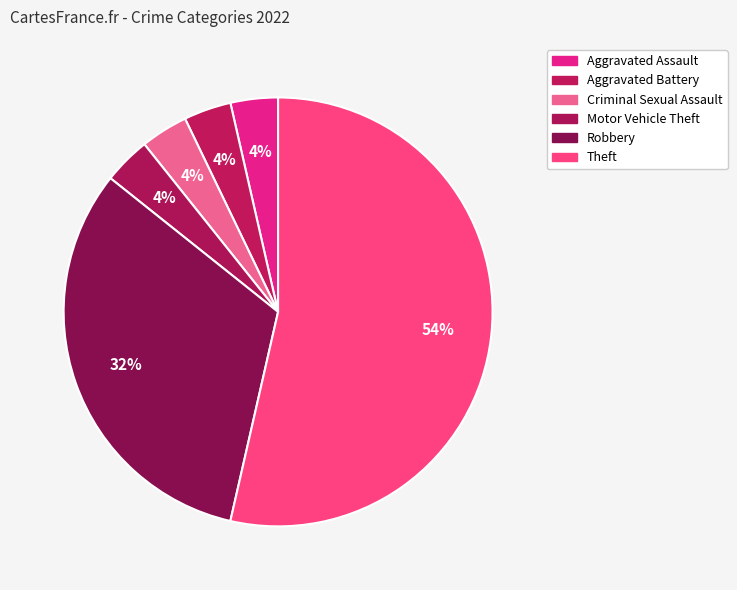

Which category has the biggest portion of the pie?

Theft